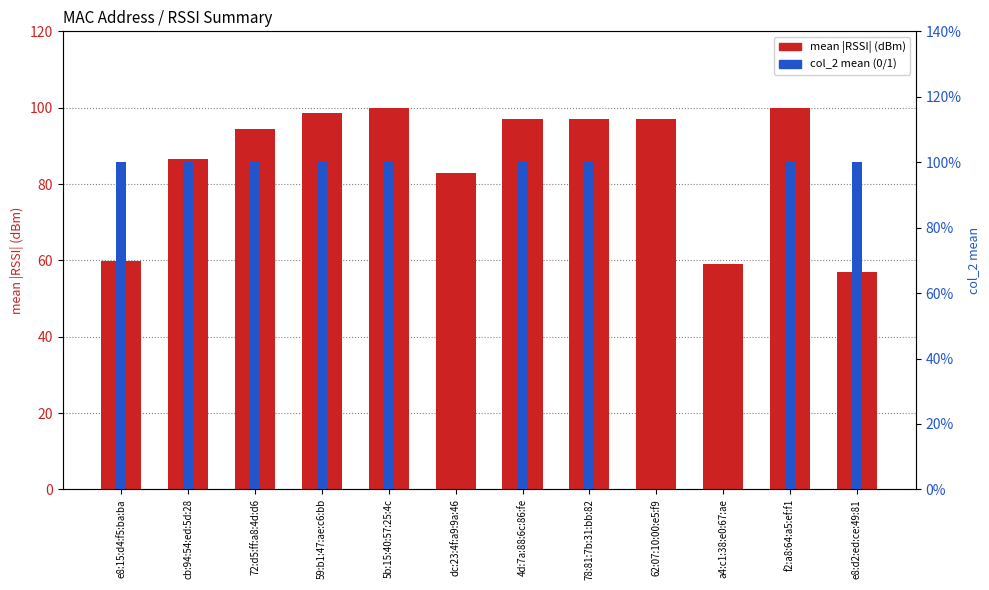

What value does the col_2 mean (0/1) series have at 4d:7a:88:6c:86:fe?

1.0